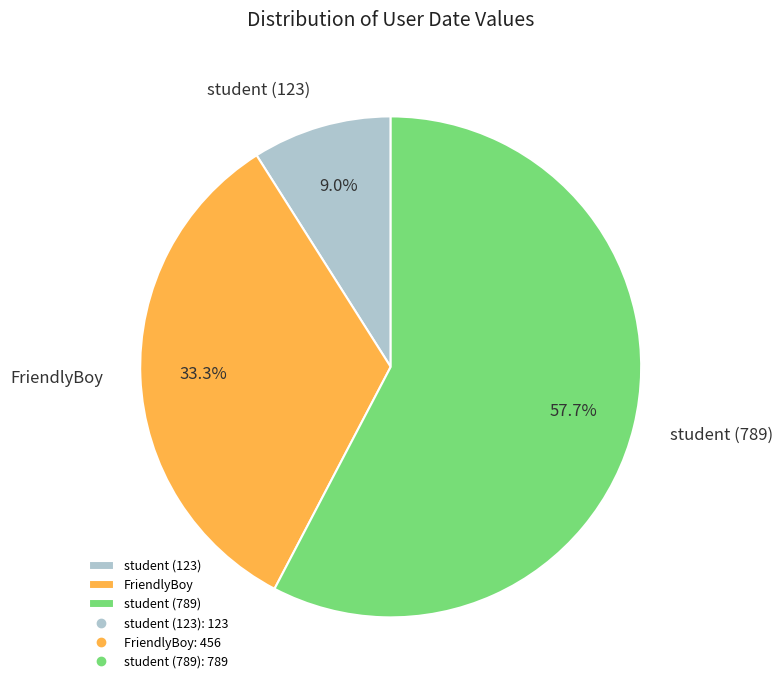

Count the number of slices in the pie.

3